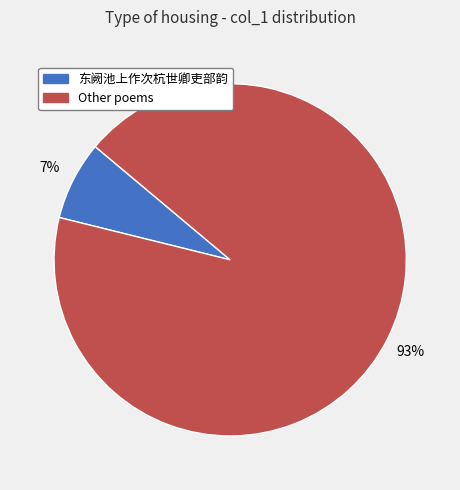

Count the number of slices in the pie.

2